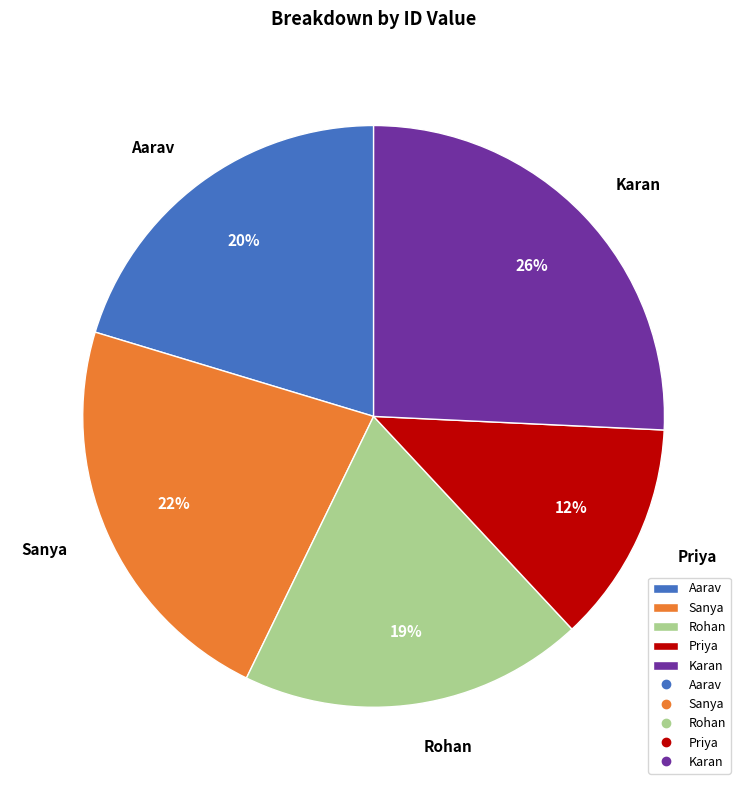

True or false: Priya accounts for 22% of the total.

False